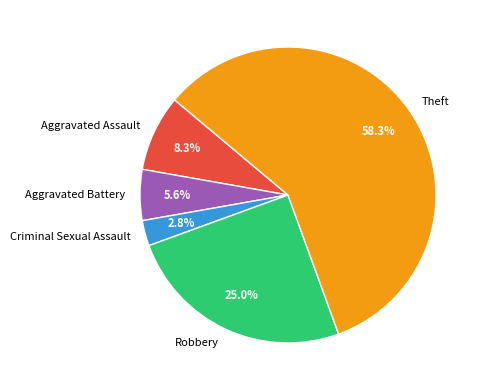

Does Aggravated Battery account for over 50% of the chart?

No